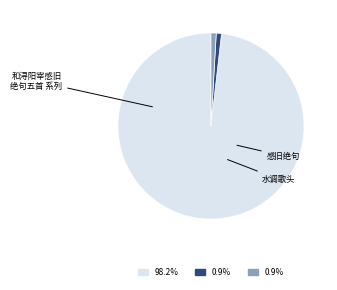

How many segments does this pie chart have?

3